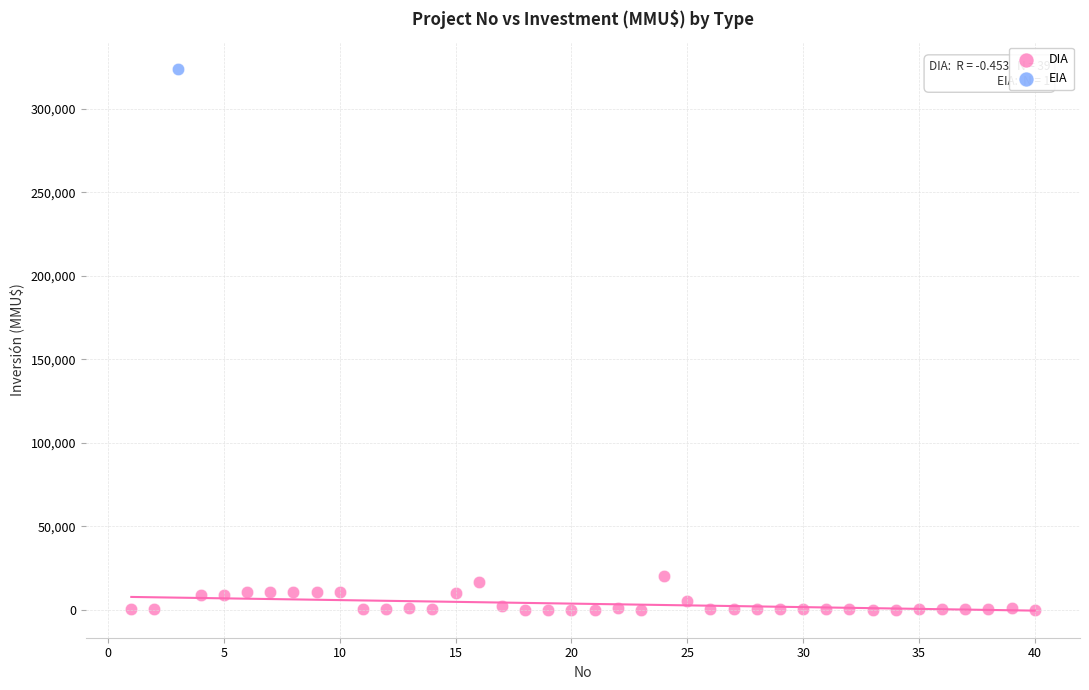

What are all the series names shown in the legend?

DIA, EIA